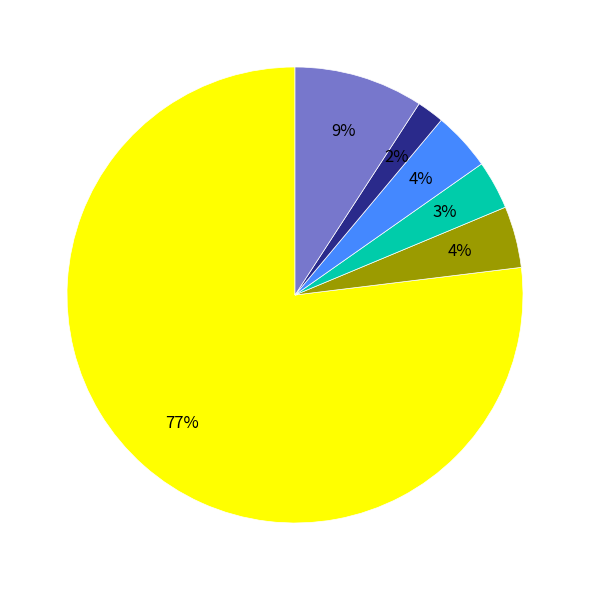

Does any single category account for the majority?

Yes